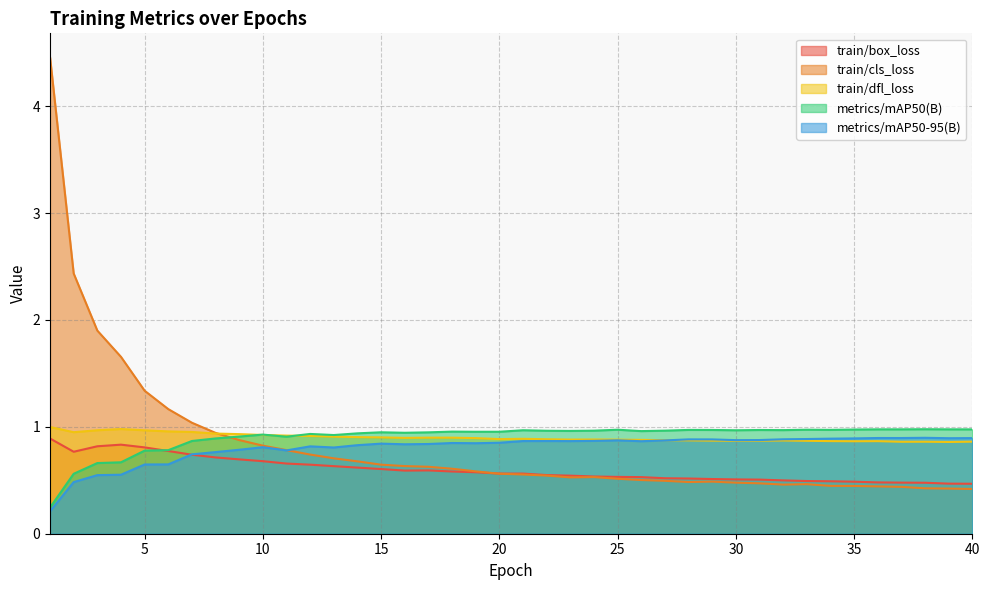

What is the minimum value shown in the chart?

0.2